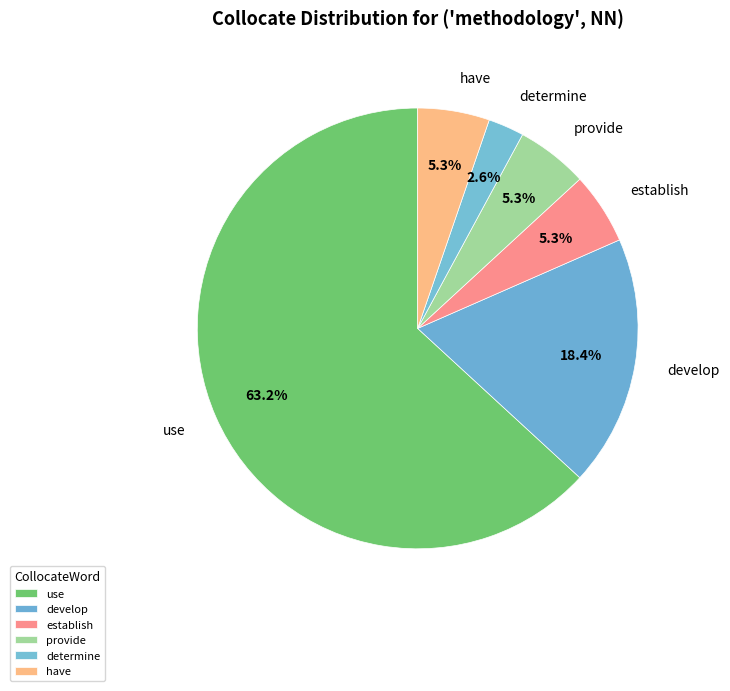

Does any single category account for the majority?

Yes